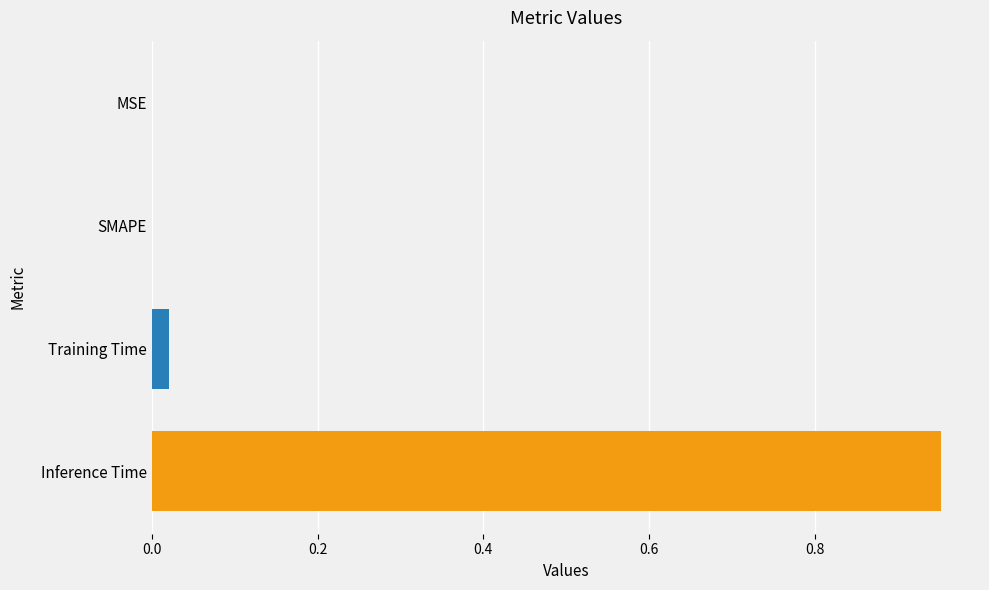

Is it true that the value at MSE is -0.6?

False